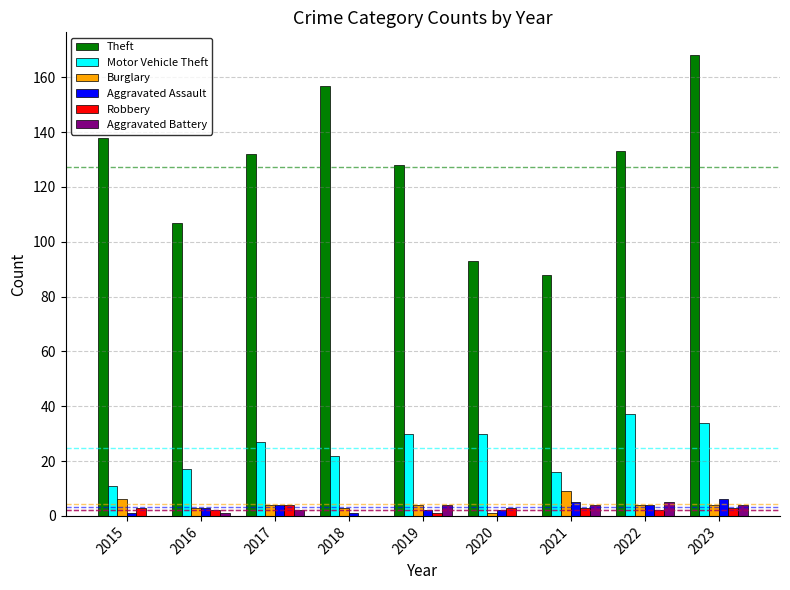

What are all the series names shown in the legend?

Theft, Motor Vehicle Theft, Burglary, Aggravated Assault, Robbery, Aggravated Battery